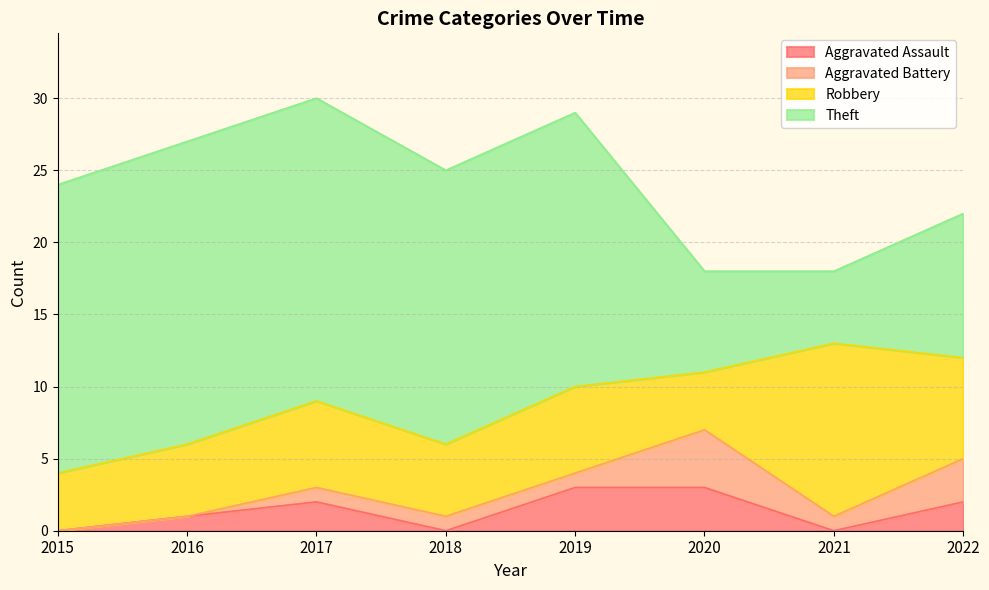

The Aggravated Assault series shows 0 at 2015. True or false?

True